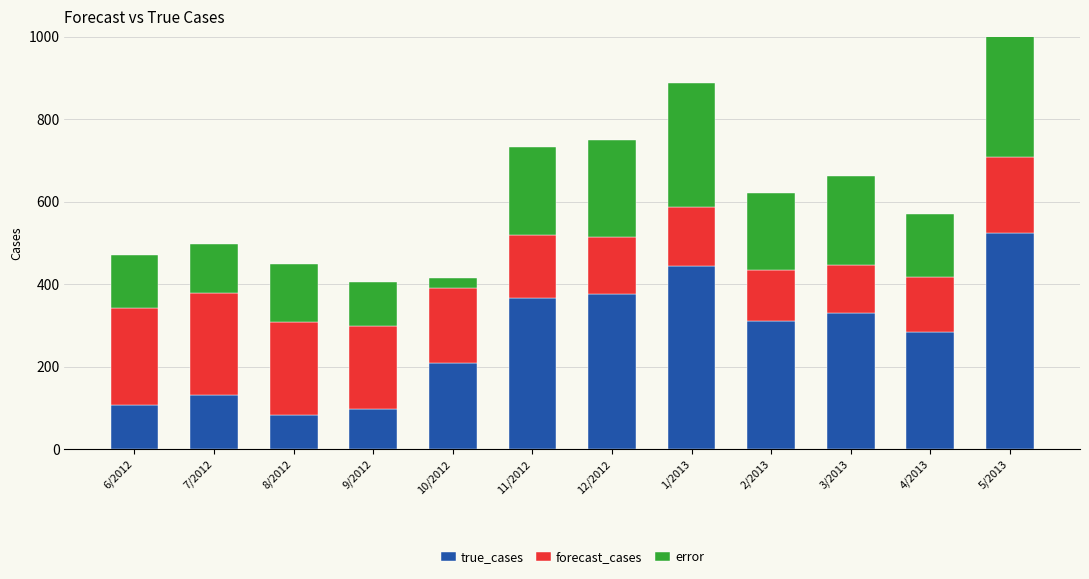

Rank the series at 2/2013 from lowest to highest value.

forecast_cases, error, true_cases